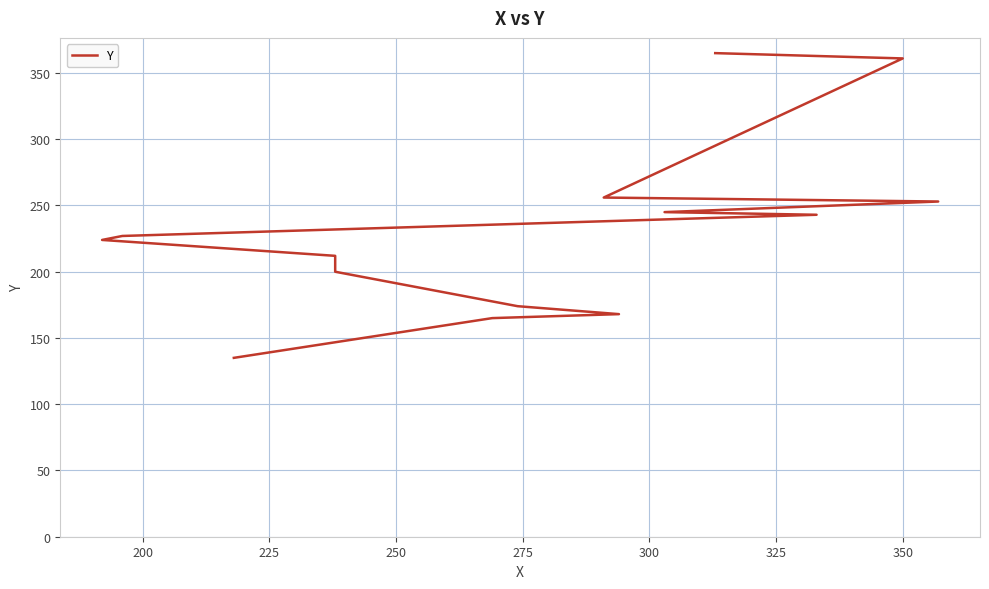

How many data points does each series have?

14